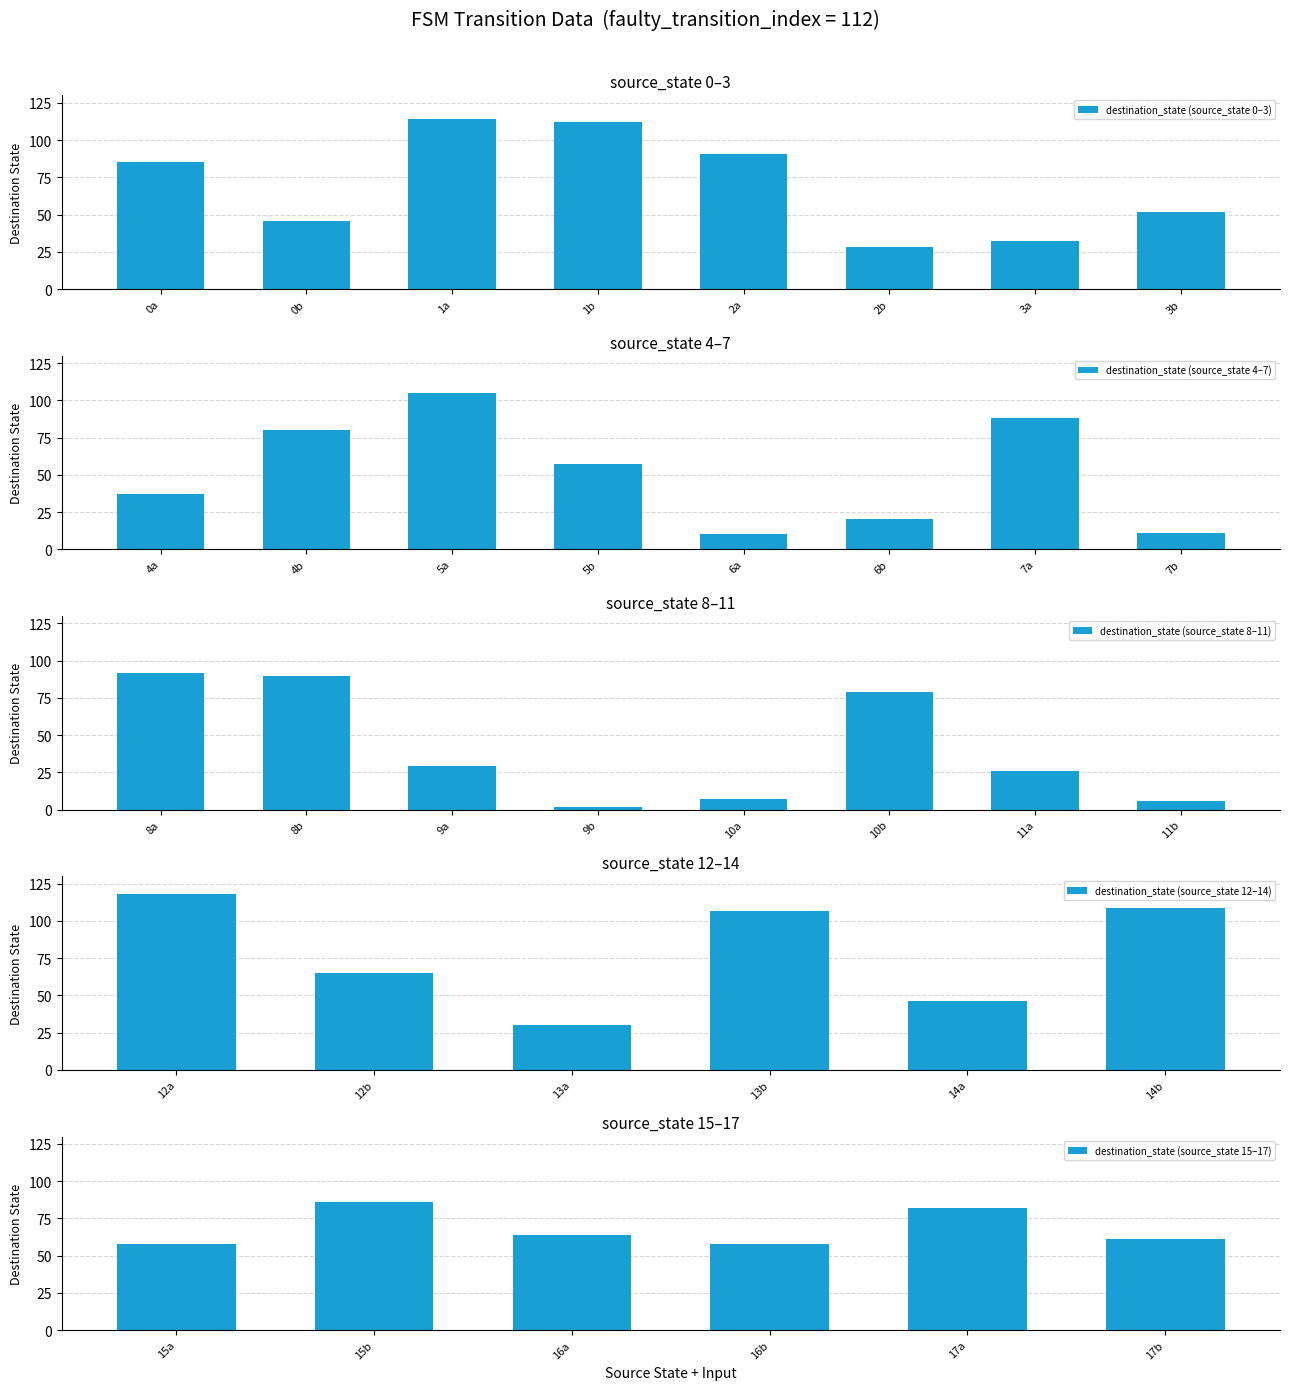

What is the difference between the destination_state (source_state 0–3) values at 2b and 3a?

4